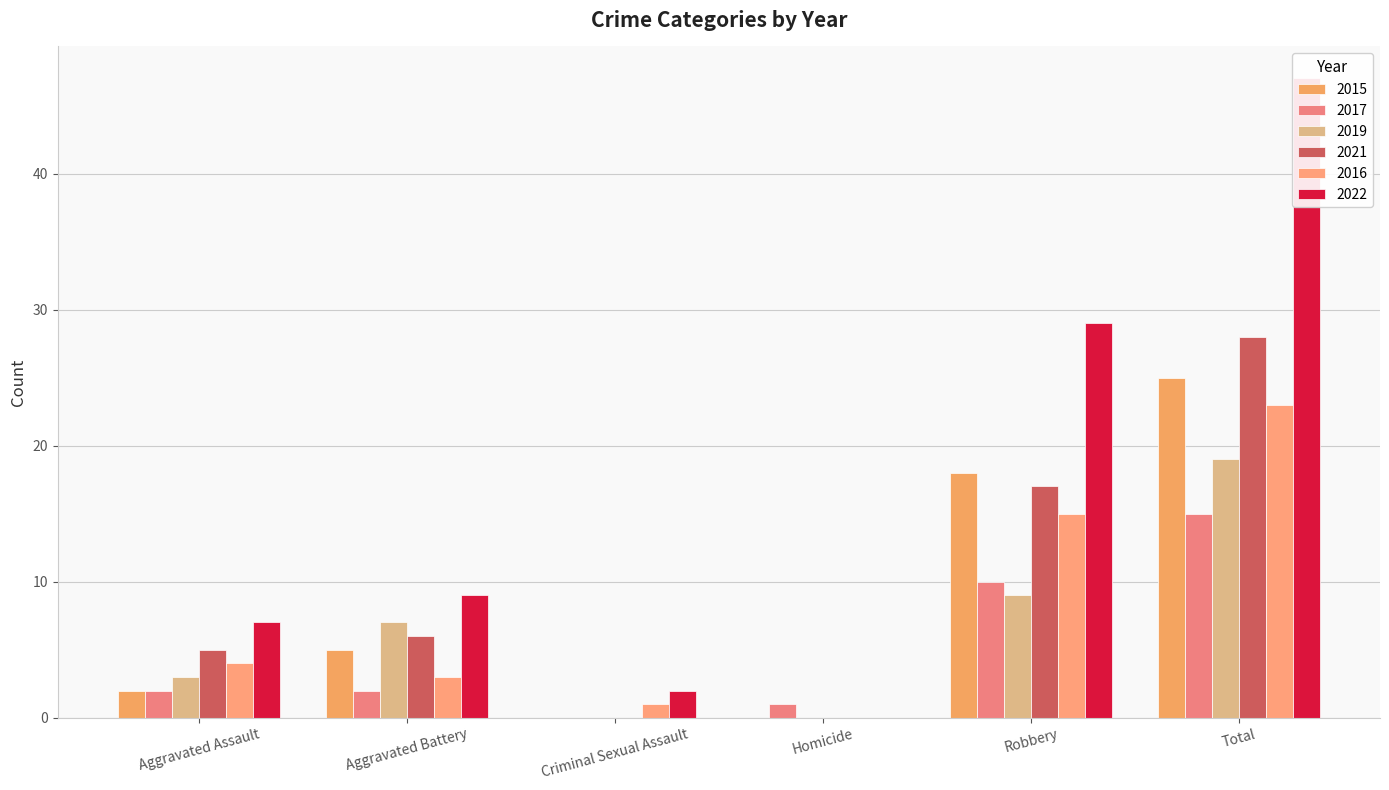

Which has a higher value, Aggravated Assault or Criminal Sexual Assault?

Aggravated Assault